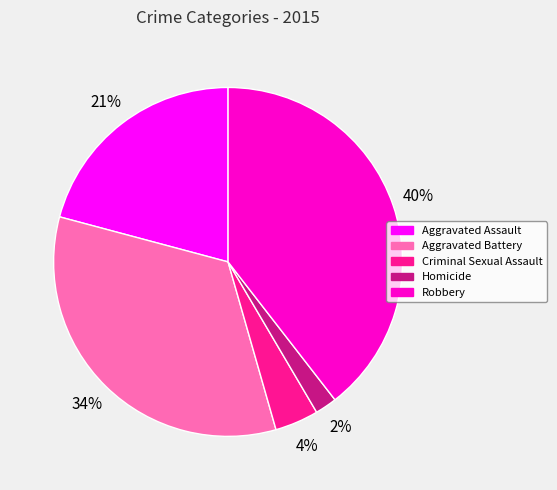

Is Homicide the majority of the pie?

No